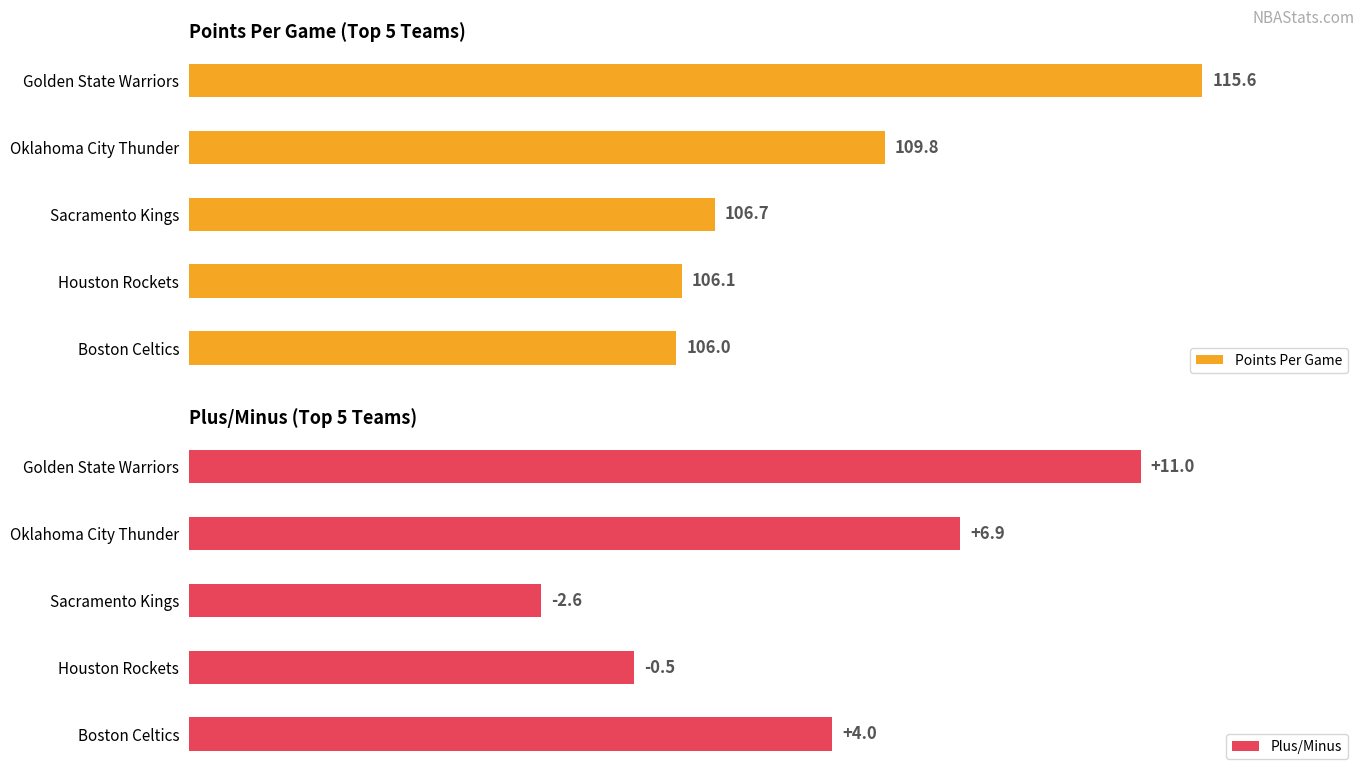

Rank the series by their average value, from lowest to highest.

Plus/Minus, Points Per Game